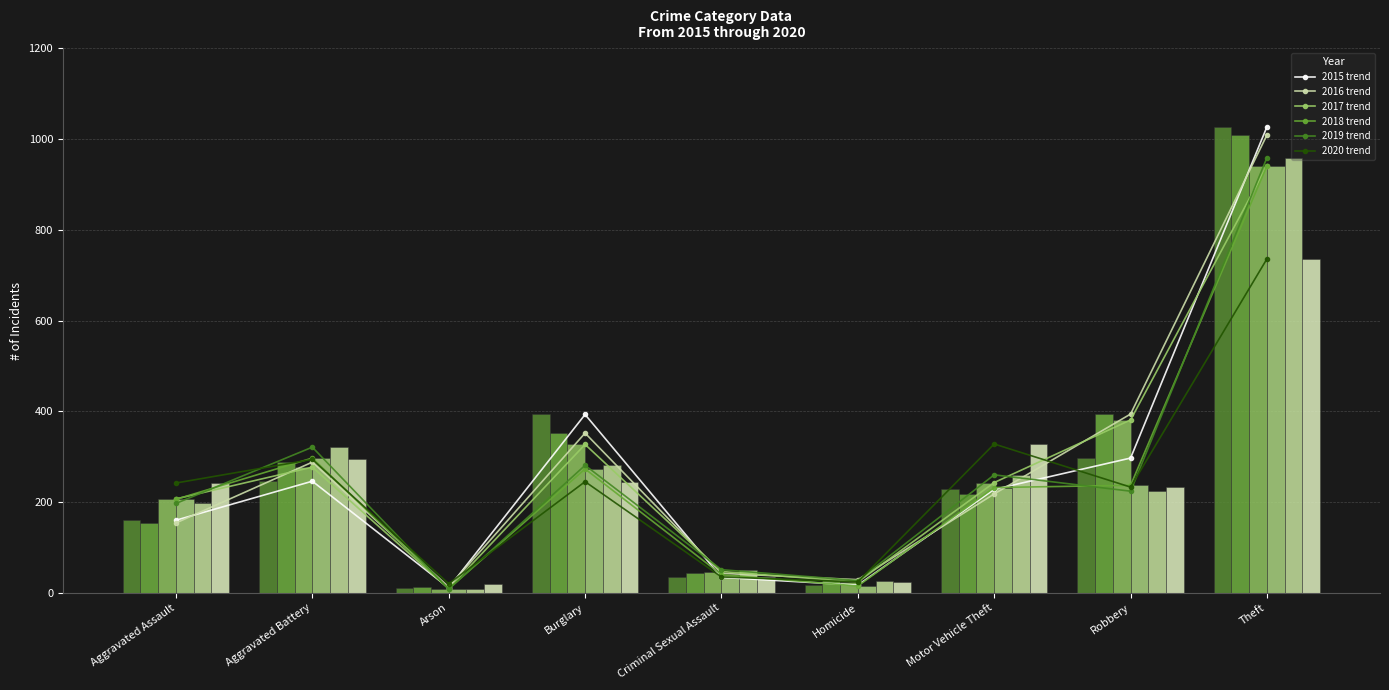

Reading right to left, extract all data points from this chart.

2015 trend: 1027	297	228	17	34	393	11	246	160
2016 trend: 1009	394	218	29	43	352	13	288	154
2017 trend: 941	381	243	24	47	327	9	277	207
2018 trend: 941	237	232	15	40	273	9	297	206
2019 trend: 959	224	260	27	51	281	8	321	197
2020 trend: 736	233	328	24	35	245	20	294	242